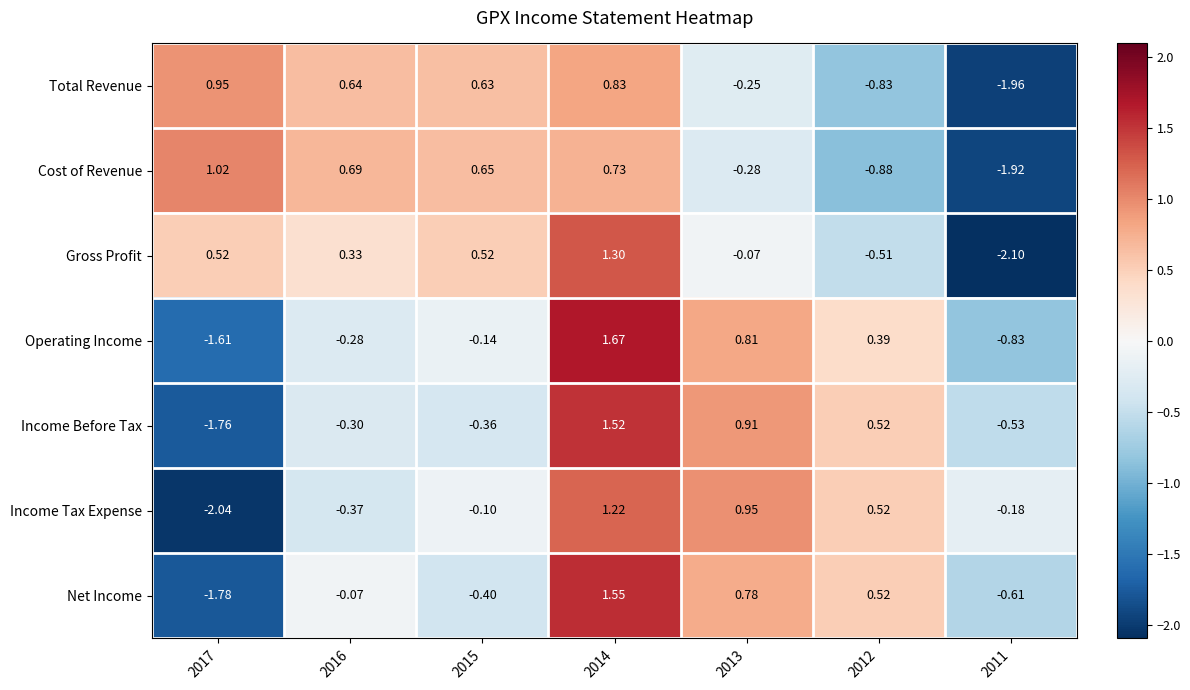

Between 2016 and 2012, which series saw the biggest shift?

Cost of Revenue